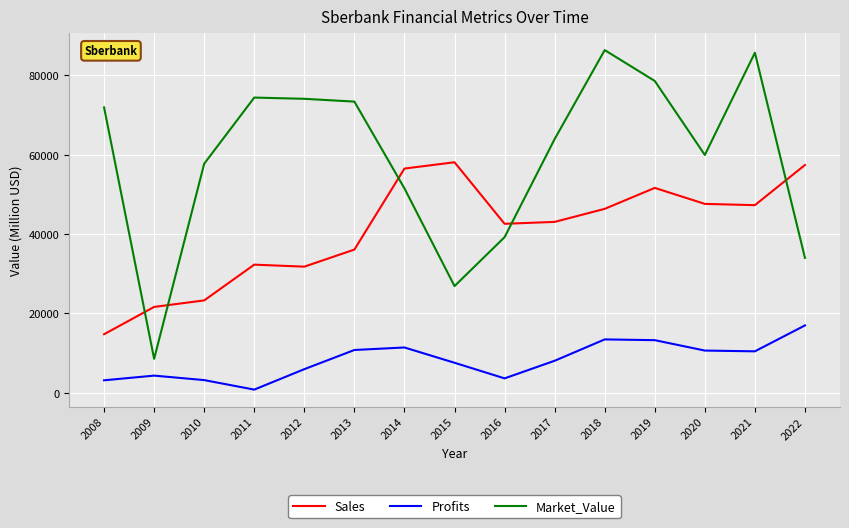

What is the approximate value of Profits at 2011?

804.8